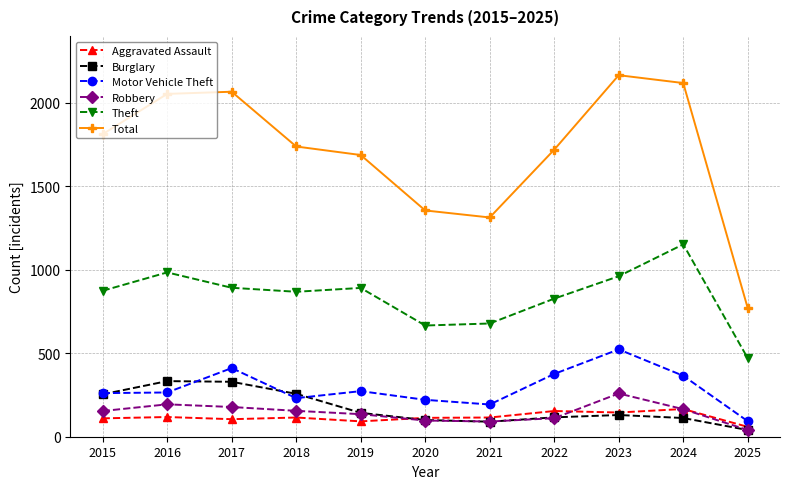

How many distinct data groups are displayed?

6